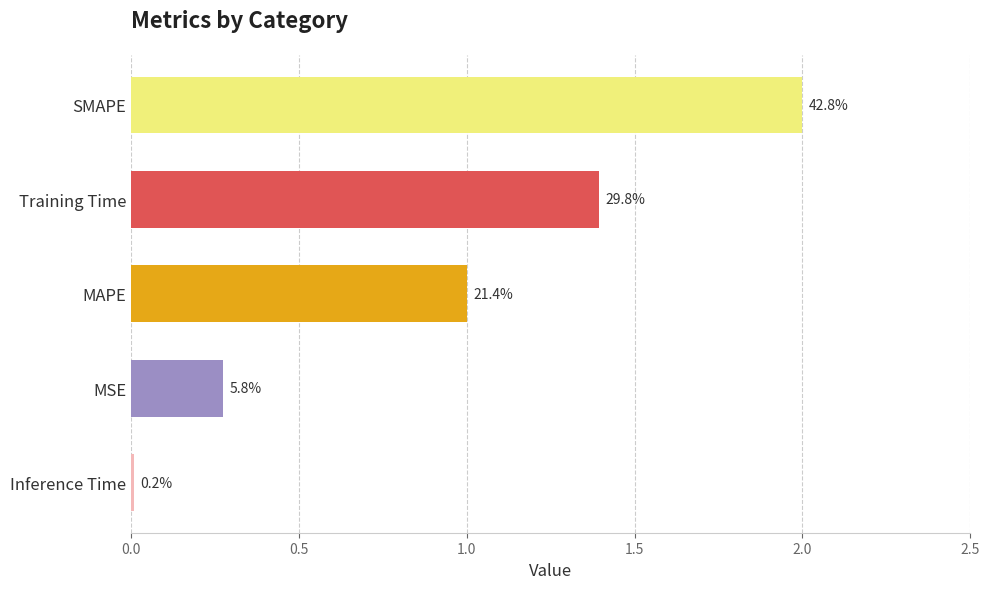

How many bars are there in total?

5